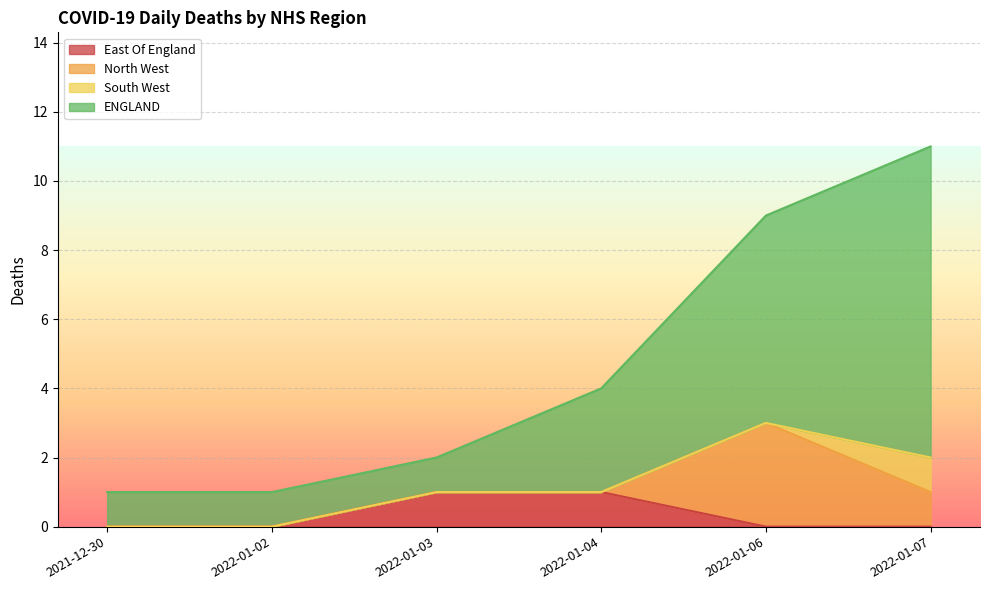

At which label is ENGLAND closest to 6?

2022-01-04